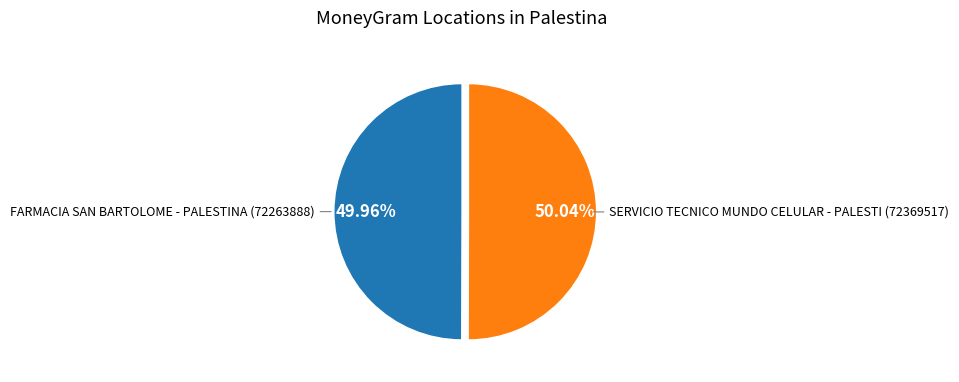

True or false: FARMACIA SAN BARTOLOME - PALESTINA accounts for 38% of the total.

False